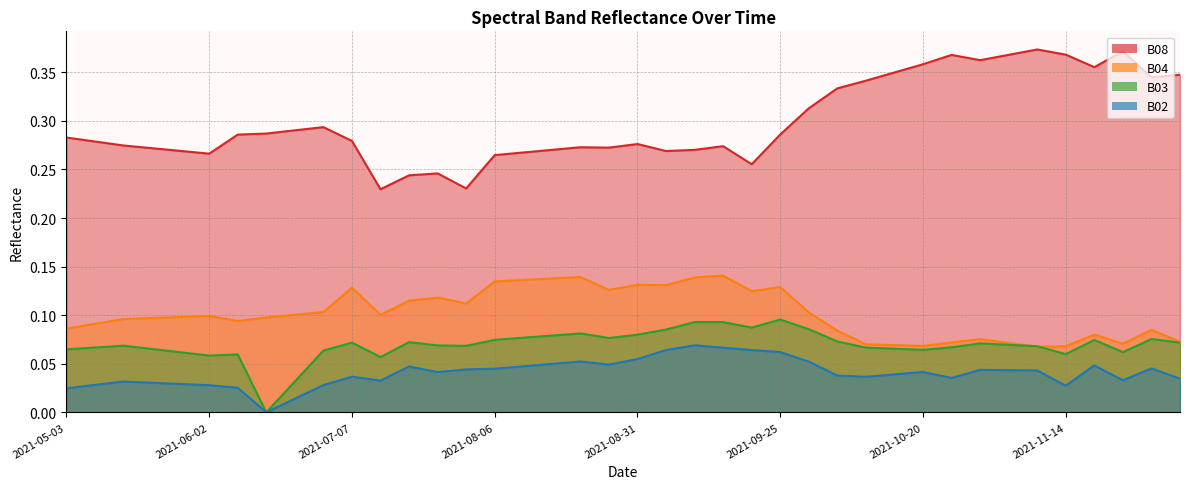

Does the chart display data point markers on the line(s)?

No